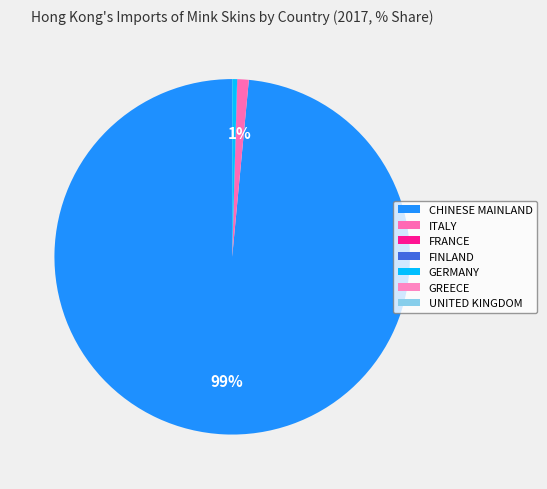

Which category has the biggest portion of the pie?

CHINESE MAINLAND